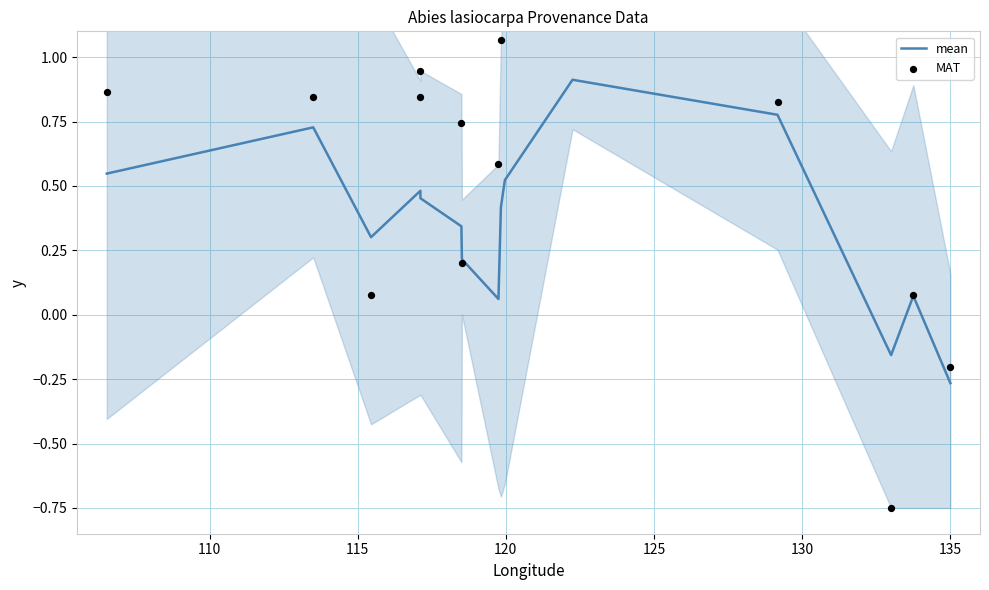

Is the value of mean at 125 greater than the value of MAT at 130?

No